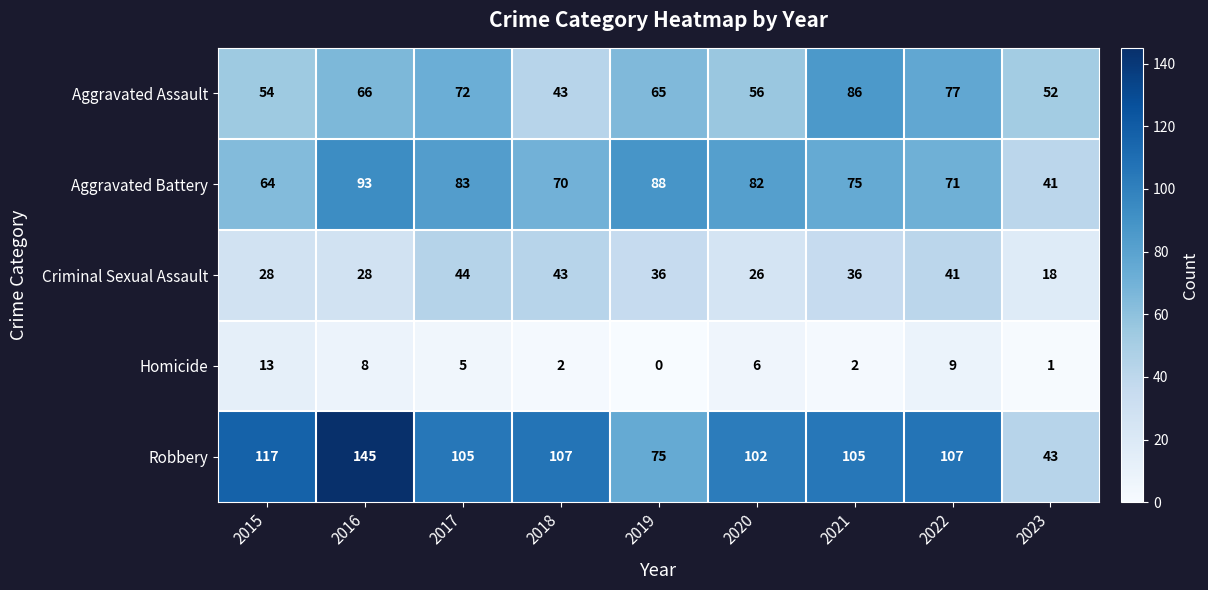

Between 2019 and 2021, which series saw the biggest shift?

Robbery